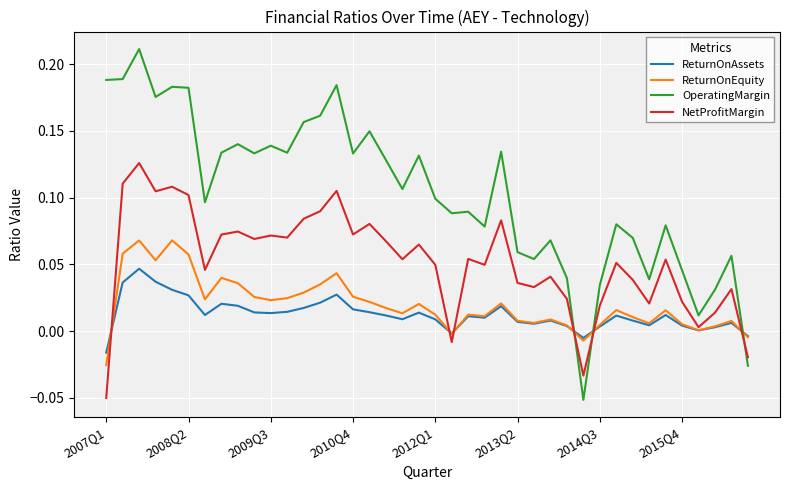

In ReturnOnAssets, how many points are higher than both neighbors (excluding endpoints)?

10